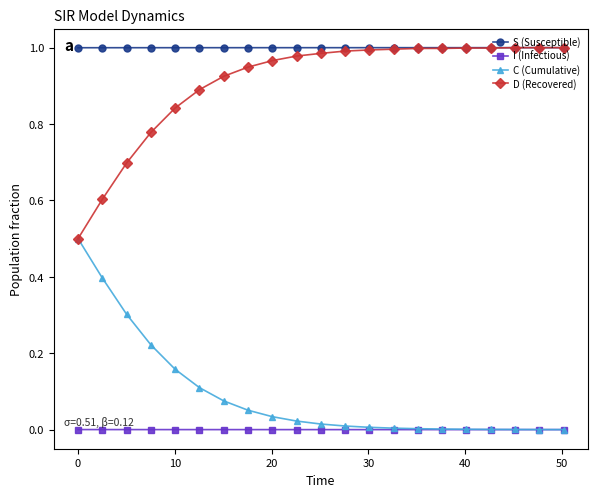

Which series has the largest total across all categories?

S (Susceptible)